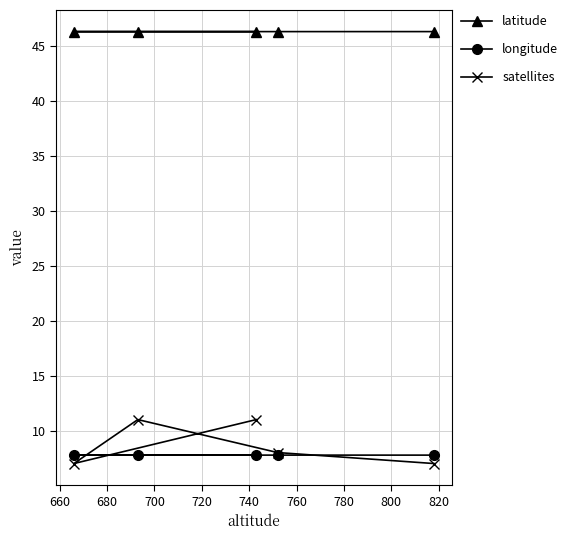

True or false: longitude and latitude cross at least once.

False